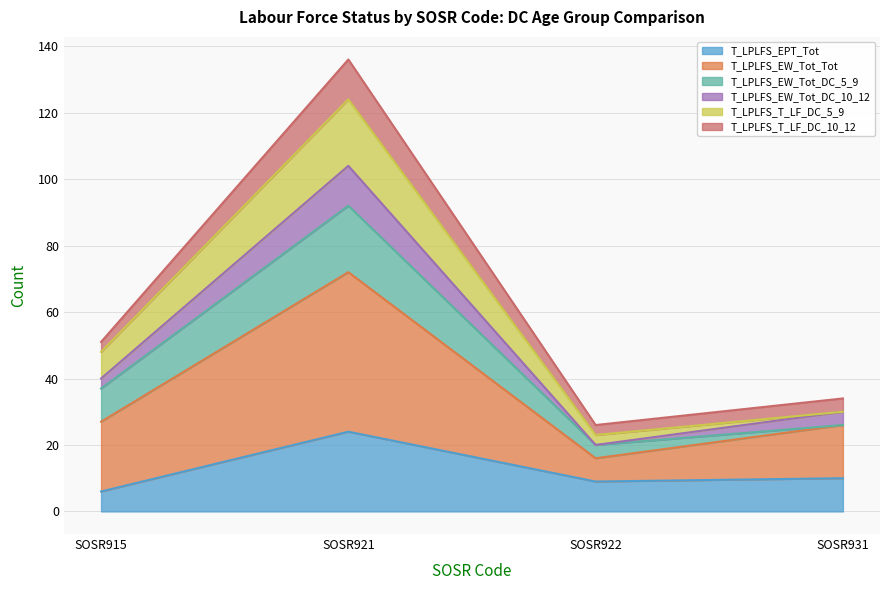

Does the chart display data point markers on the line(s)?

No